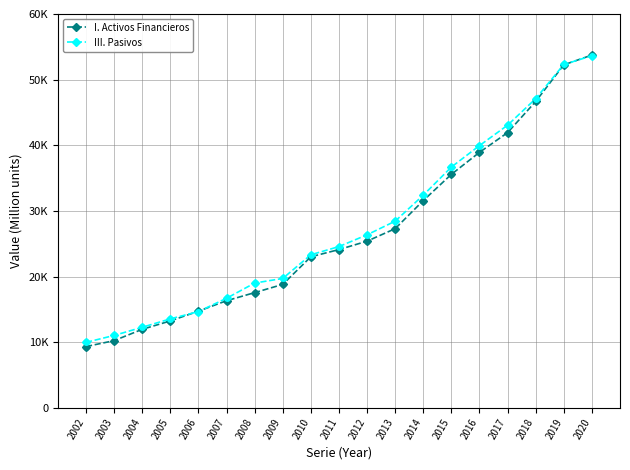

Does the chart have visible grid lines?

Yes